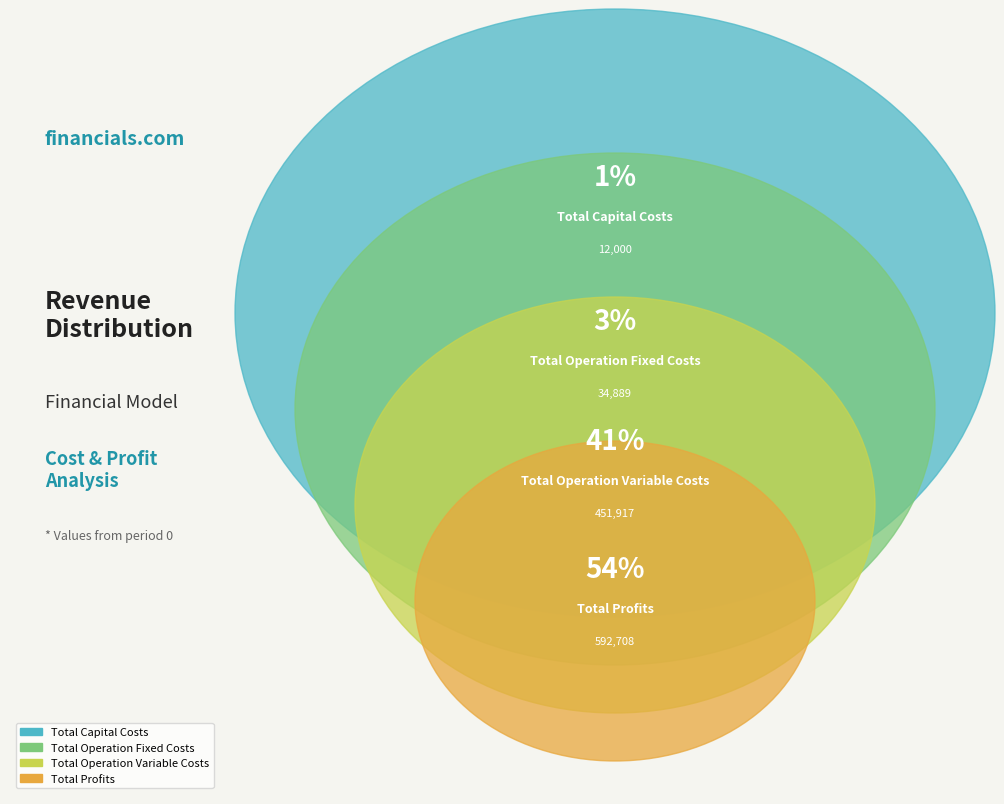

Which has a higher value, Total Profits or Total Operation Fixed Costs?

Total Profits